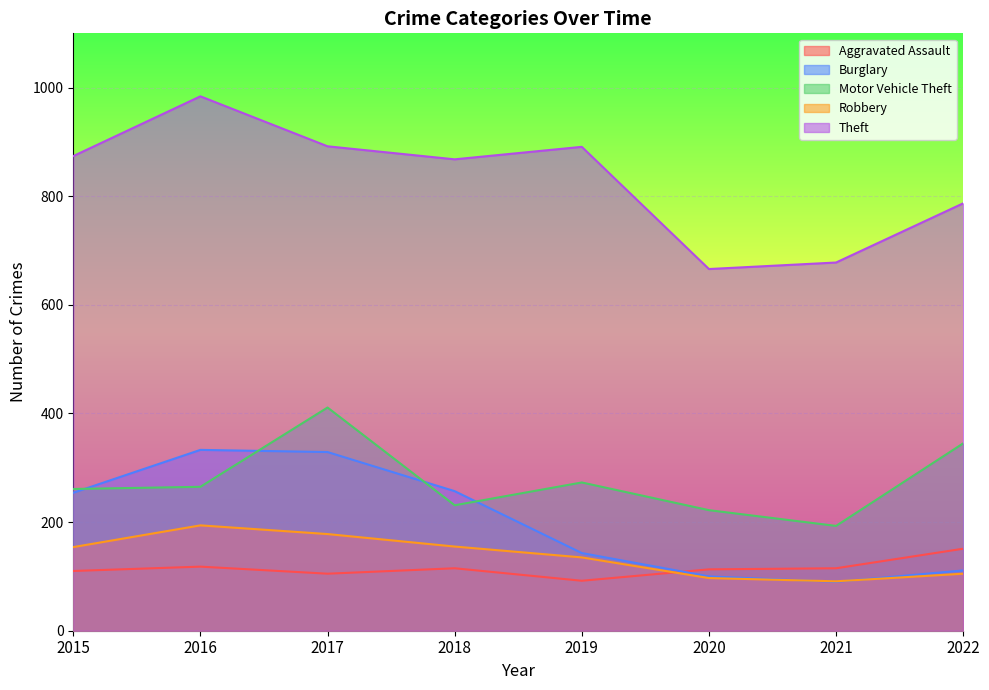

True or false: Aggravated Assault and Burglary intersect in this chart.

True